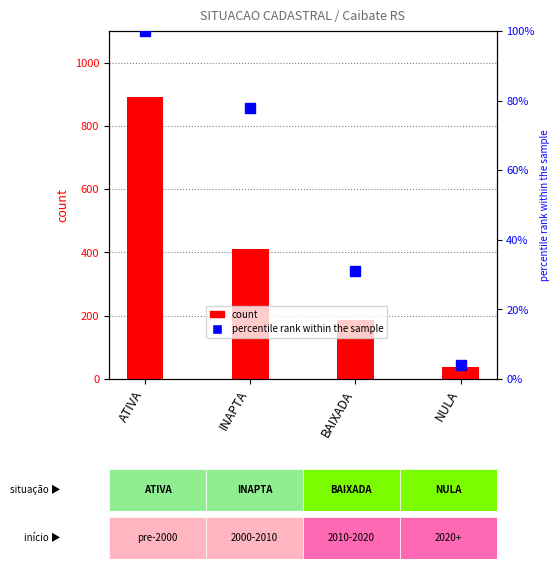

Which series changed the most between INAPTA and NULA?

count